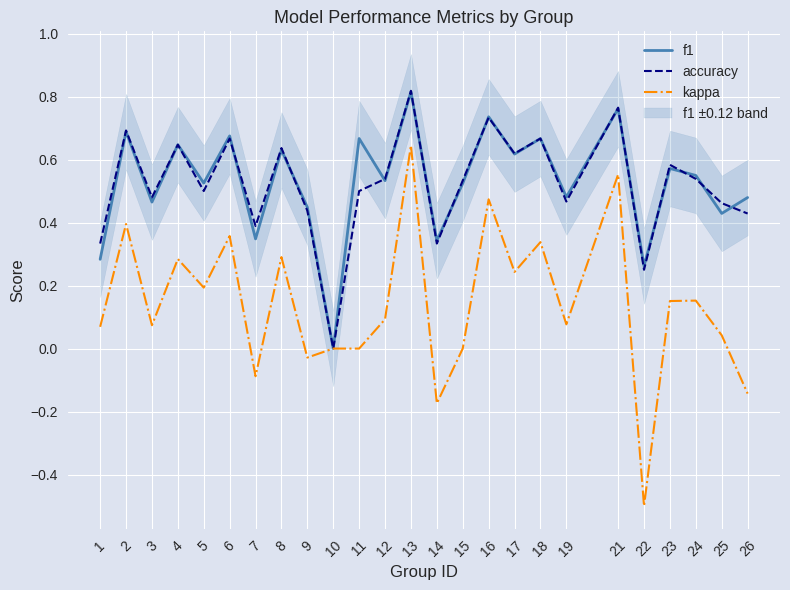

What is the difference between the highest and lowest values at 2?

0.3